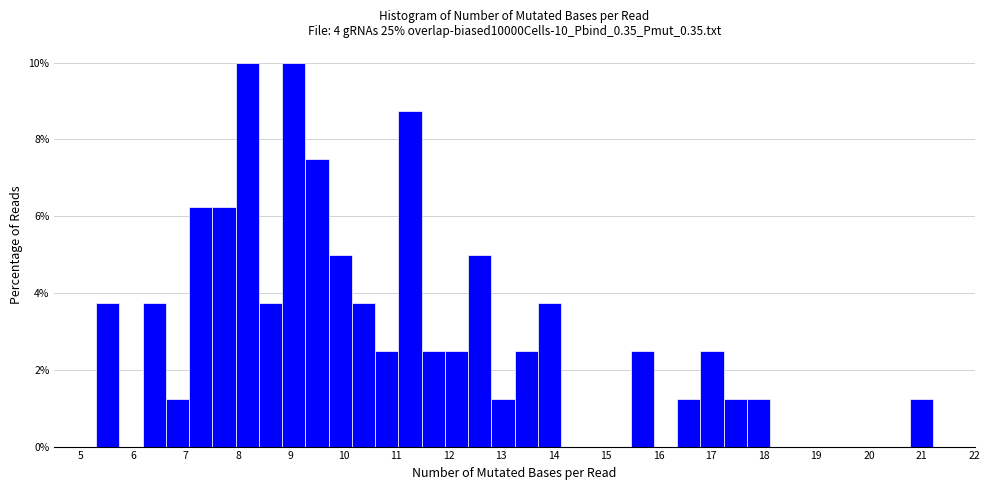

Reading left to right, transcribe this chart: for each bar, give the range it covers on the x-axis and its height. Neither the bar edges nor the heights are printed on the chart, so give them approximately, as read against the axes.

5.3 to 5.7: 3.8
5.7 to 6.2: 0
6.2 to 6.6: 3.8
6.6 to 7.1: 1.2
7.1 to 7.5: 6.2
7.5 to 7.9: 6.2
7.9 to 8.4: 10.0
8.4 to 8.8: 3.8
8.8 to 9.3: 10.0
9.3 to 9.7: 7.6
9.7 to 10.2: 5.0
10.2 to 10.6: 3.8
10.6 to 11.0: 2.6
11.0 to 11.5: 8.8
11.5 to 11.9: 2.6
11.9 to 12.4: 2.6
12.4 to 12.8: 5.0
12.8 to 13.3: 1.2
13.3 to 13.7: 2.6
13.7 to 14.1: 3.8
14.1 to 14.6: 0
14.6 to 15.0: 0
15.0 to 15.5: 0
15.5 to 15.9: 2.6
15.9 to 16.4: 0
16.4 to 16.8: 1.2
16.8 to 17.2: 2.6
17.2 to 17.7: 1.2
17.7 to 18.1: 1.2
18.1 to 18.6: 0
18.6 to 19.0: 0
19.0 to 19.4: 0
19.4 to 19.9: 0
19.9 to 20.3: 0
20.3 to 20.8: 0
20.8 to 21.2: 1.2